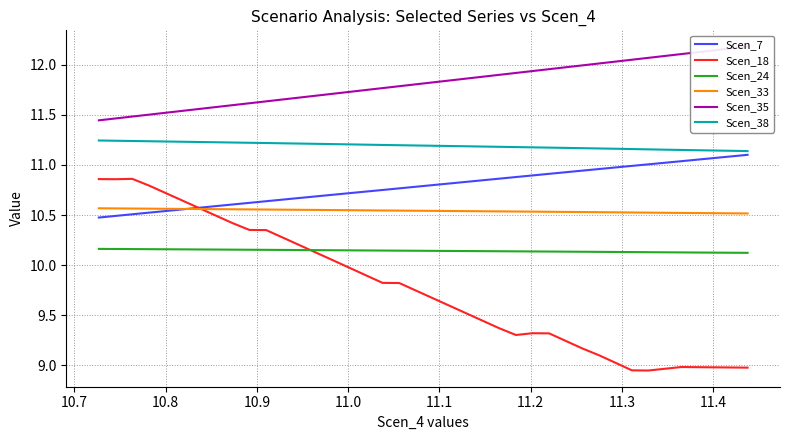

Does the chart have visible grid lines?

Yes